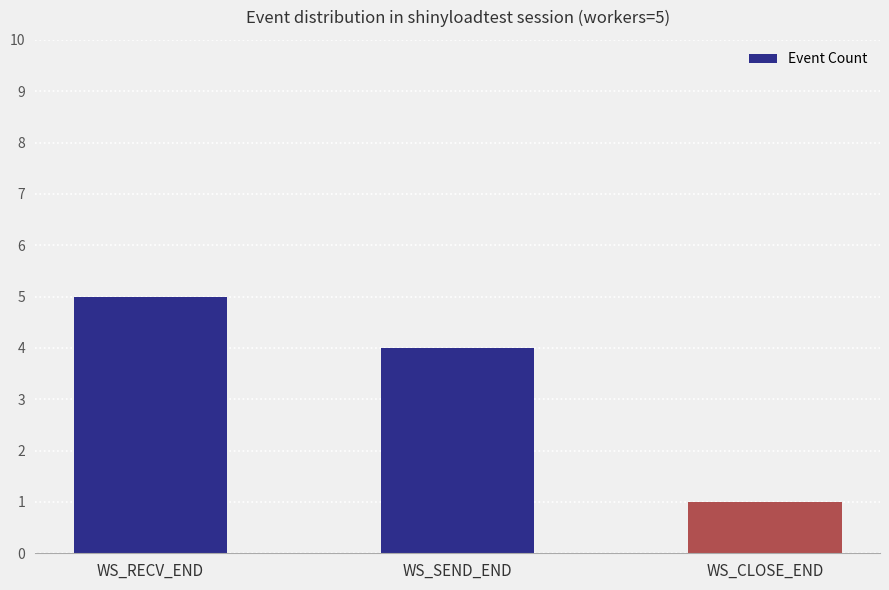

Does the chart contain any negative values?

No